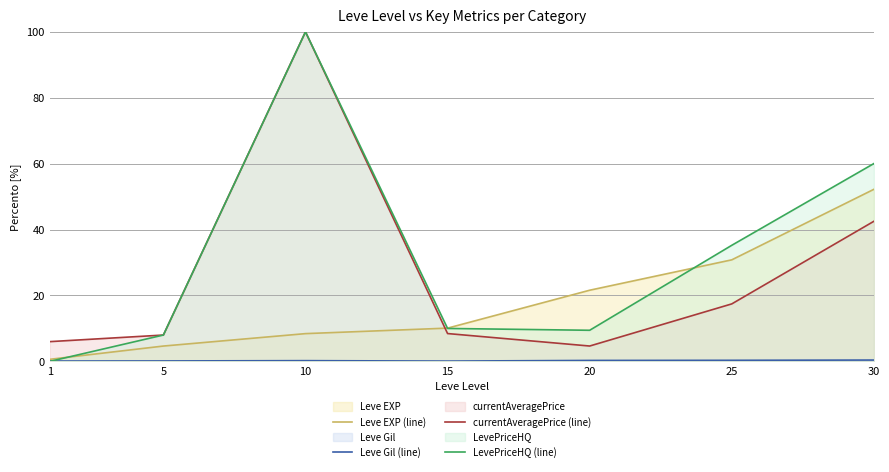

Is the value of Leve Gil (line) at 20 greater than the value of Leve EXP (line) at 25?

No